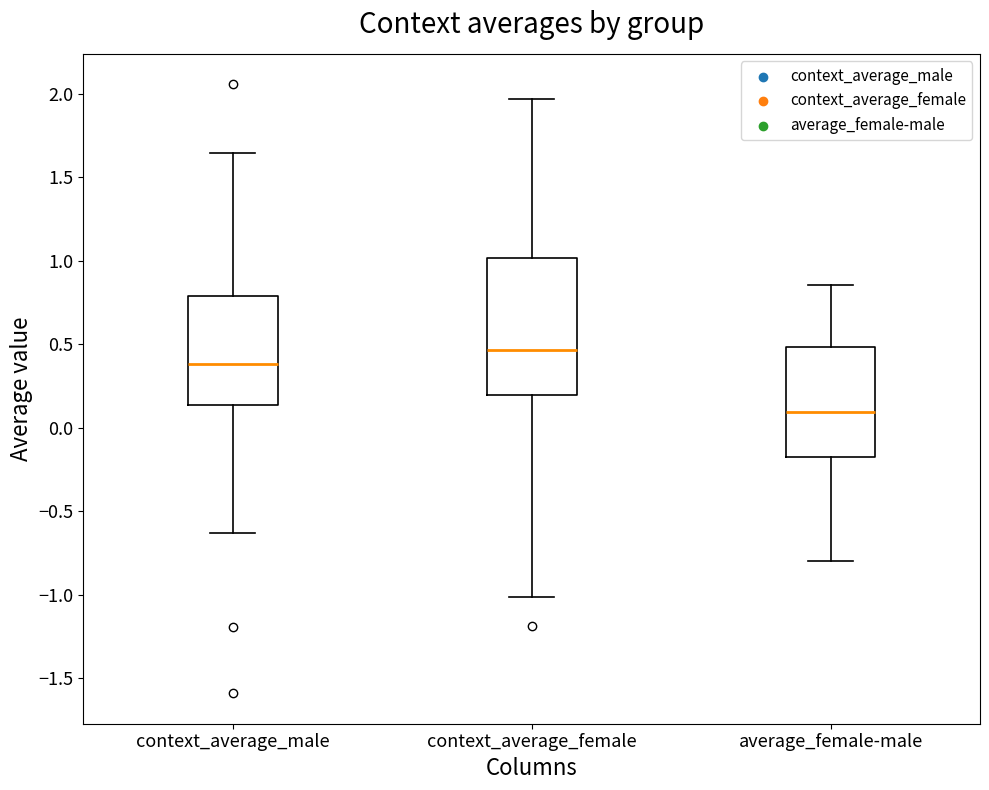

Reading left to right, transcribe this box plot: for each box, give where its median line is, the range the box spans, and where its two whiskers end, as read against the y-axis. The values are not printed on the chart, so give them approximately, as read against the axis.

context_average_male: median 0.40, box 0.15 to 0.80, whiskers -0.65 to 1.65
context_average_female: median 0.45, box 0.20 to 1.00, whiskers -1.00 to 1.95
average_female-male: median 0.10, box -0.20 to 0.50, whiskers -0.80 to 0.85